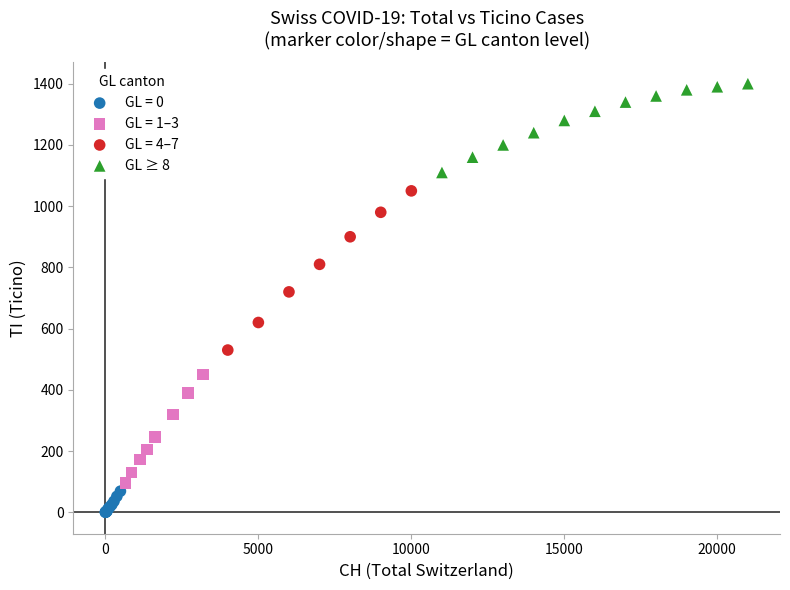

Which series reaches the maximum Y coordinate?

GL ≥ 8